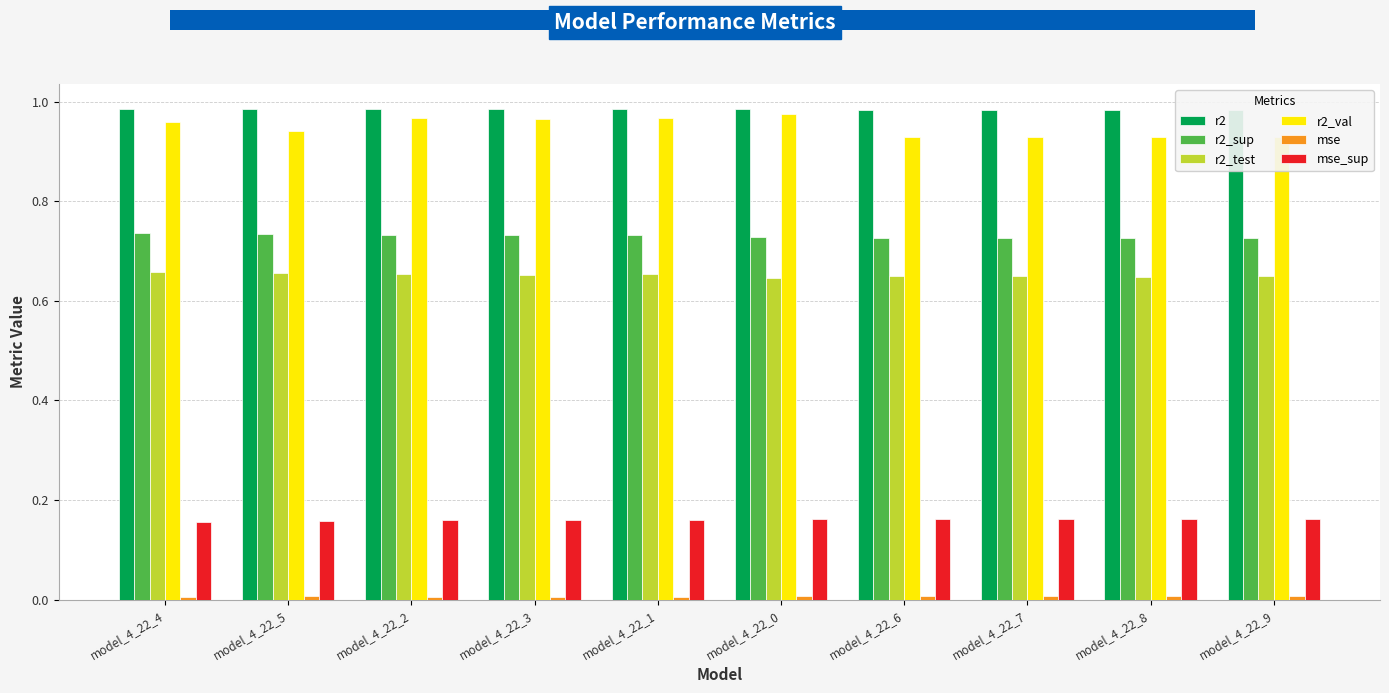

What is the average value of the r2_sup series?

0.7